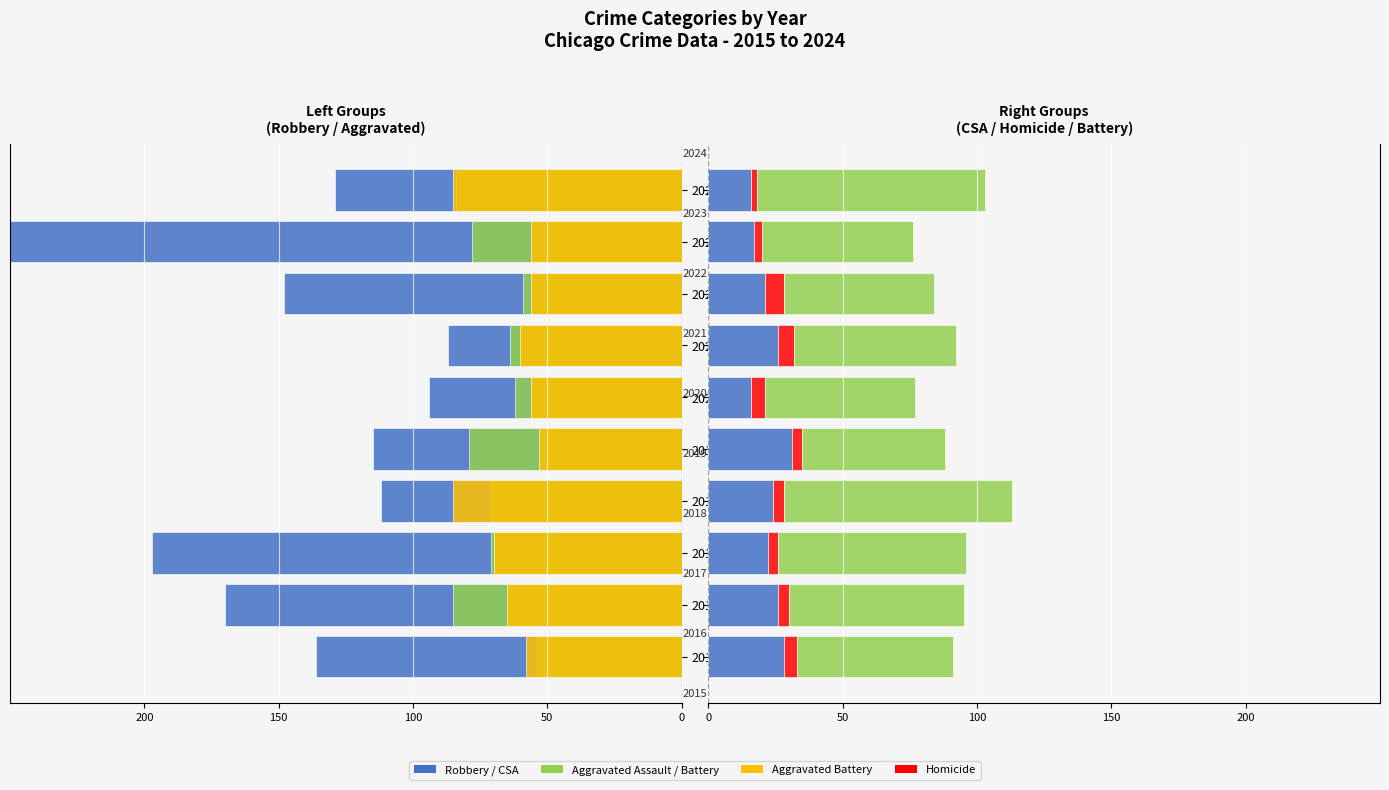

The value of Homicide at 2024 is 1. True or false?

False